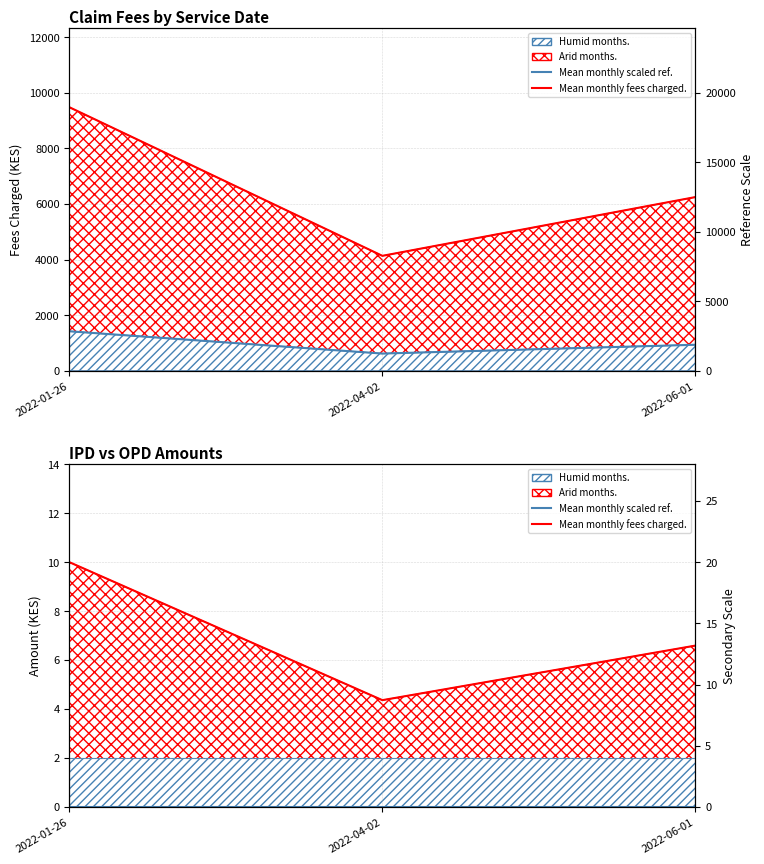

What is the sum of the Mean Fees Normalized values at 2022-04-02 and 2022-01-26?

14.4